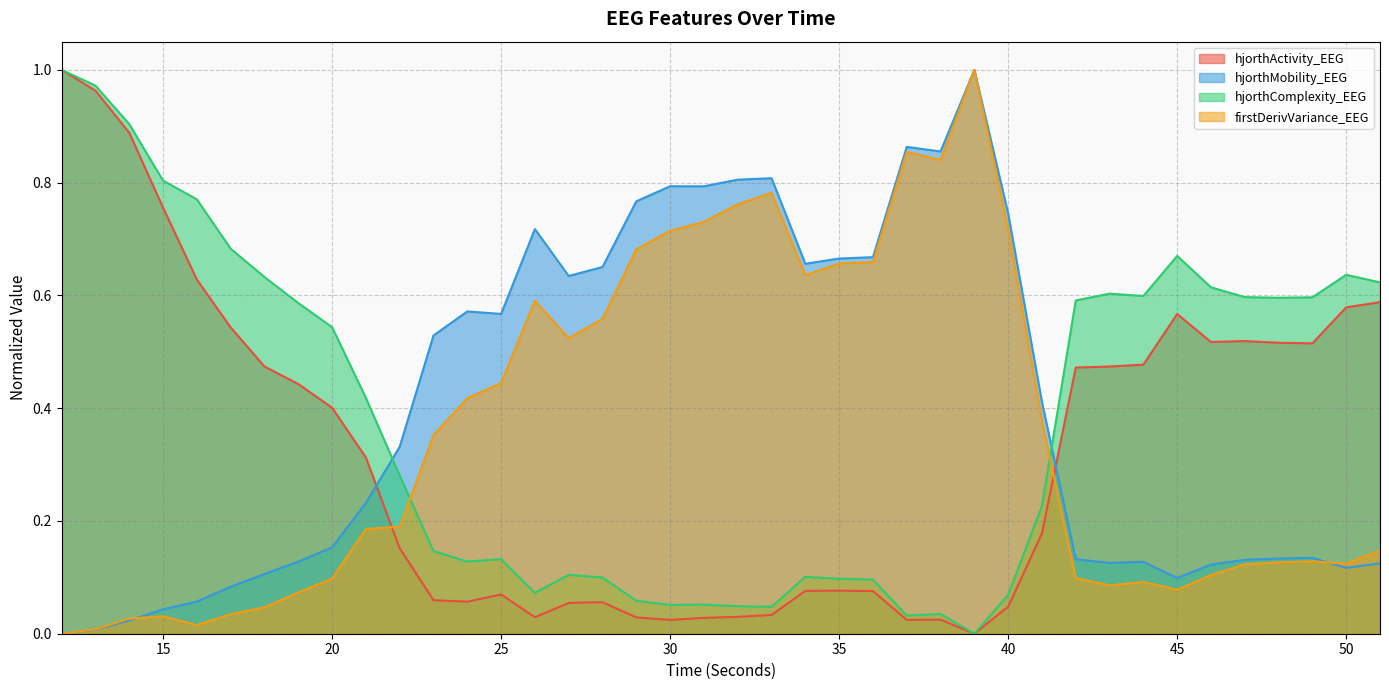

What is the value of the hjorthComplexity_EEG point at the 24th from the left?

0.1